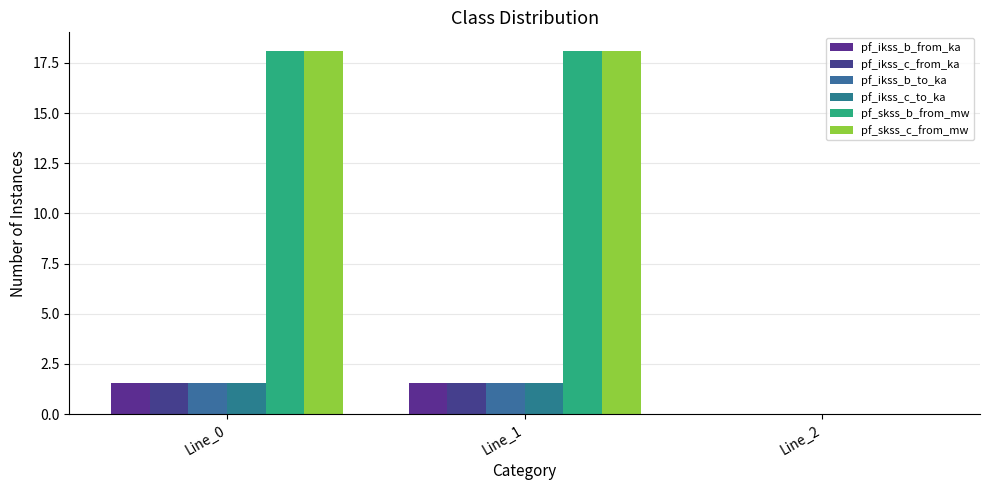

How many categories are shown in the chart?

3